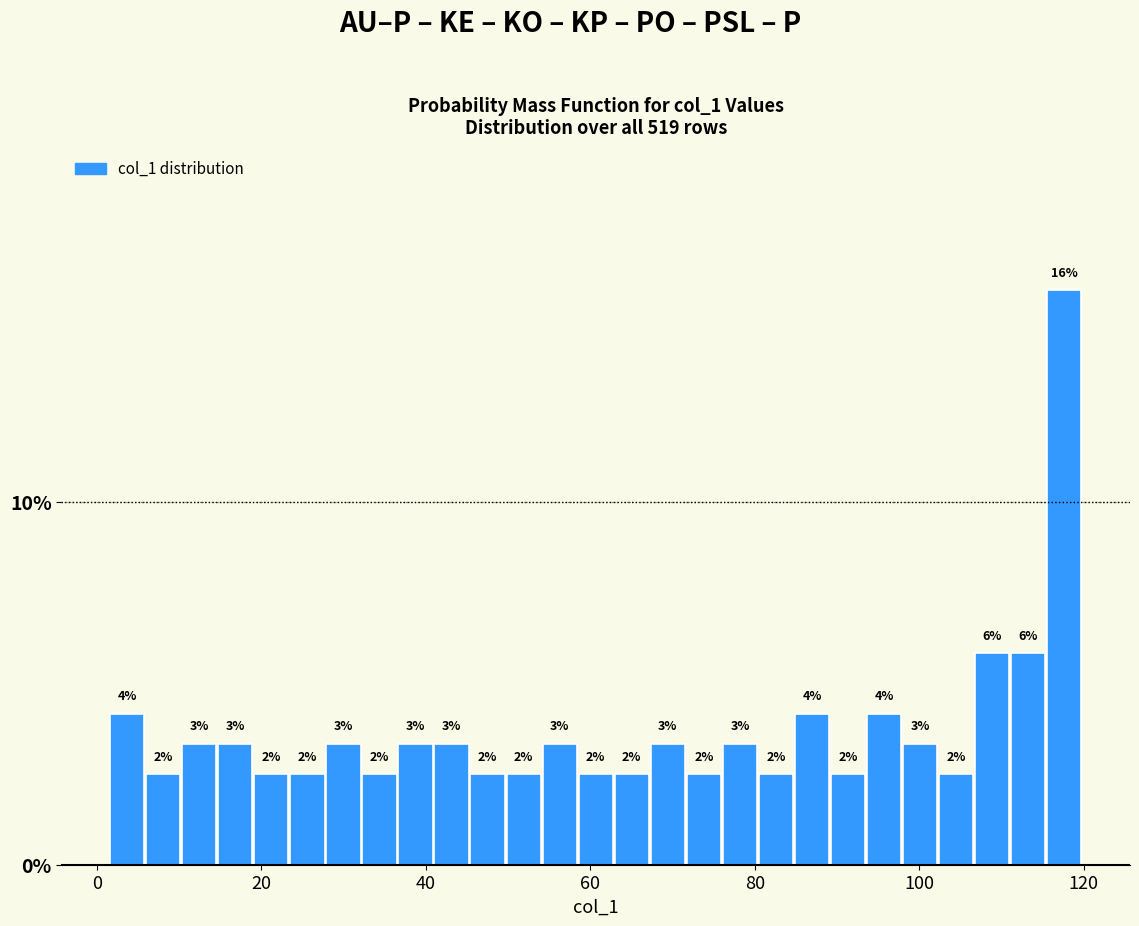

Around what value on the x-axis is the tallest bar? Give the approximate position of its centre, as read against the axis.

118